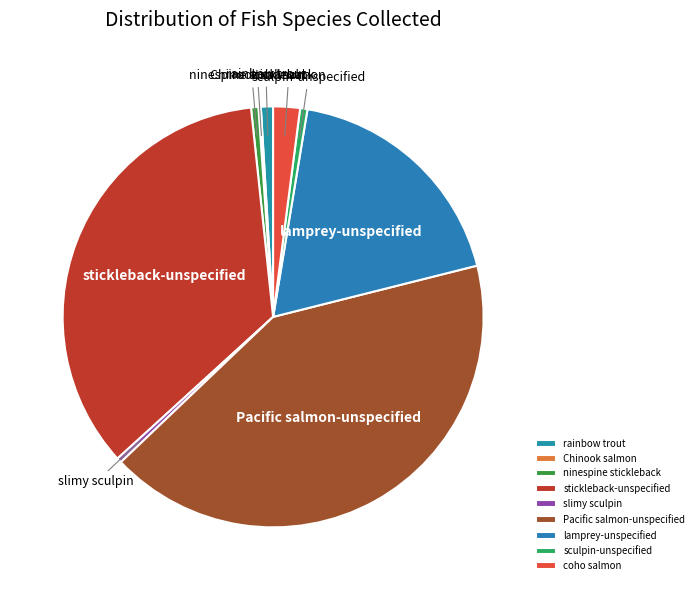

Is the sum of stickleback-unspecified and Pacific salmon-unspecified greater than half?

Yes